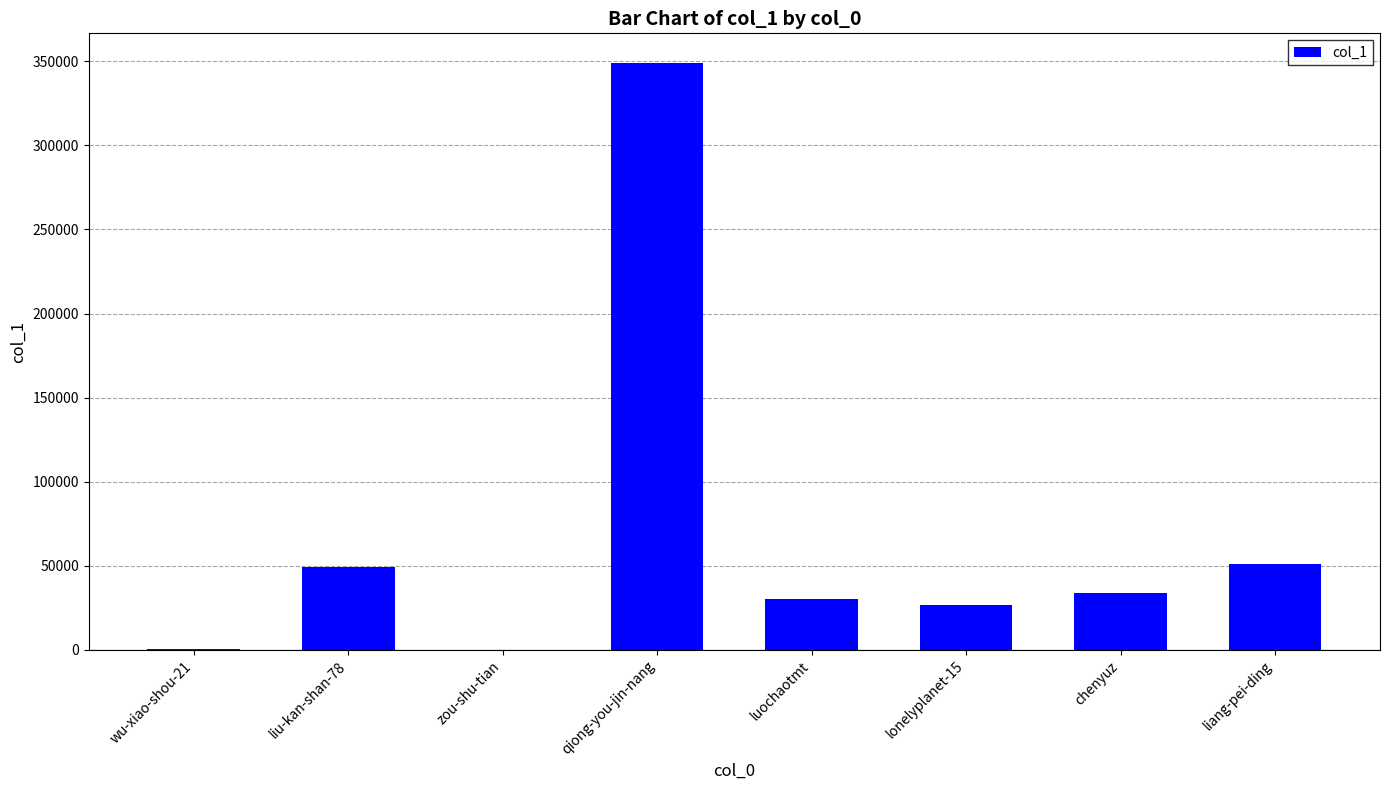

At which label is the value closest to 174625?

liang-pei-ding